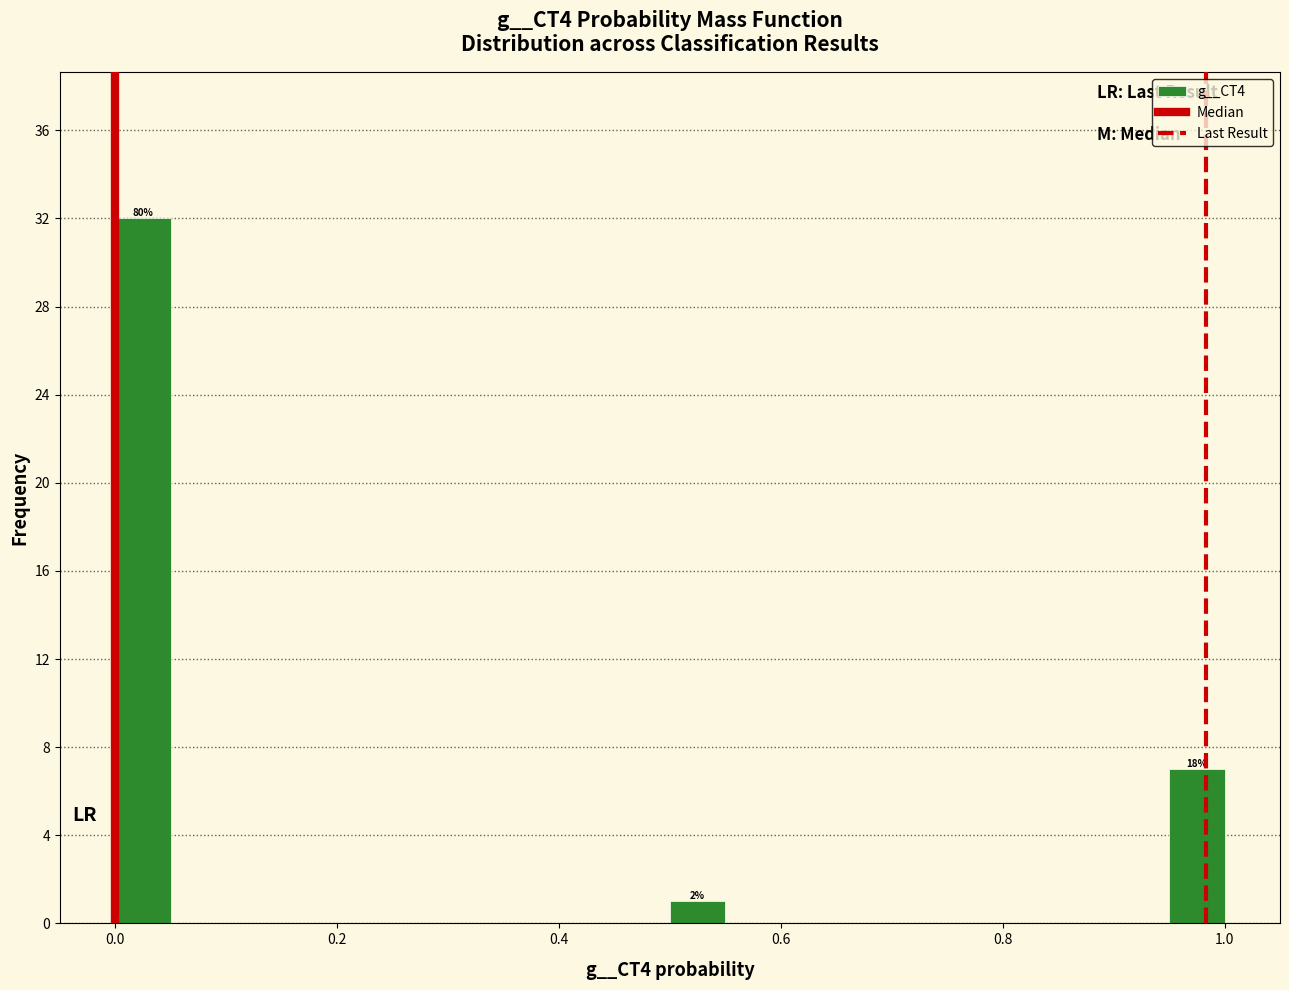

Read against the x-axis, roughly where is the centre of the tallest bar?

0.02